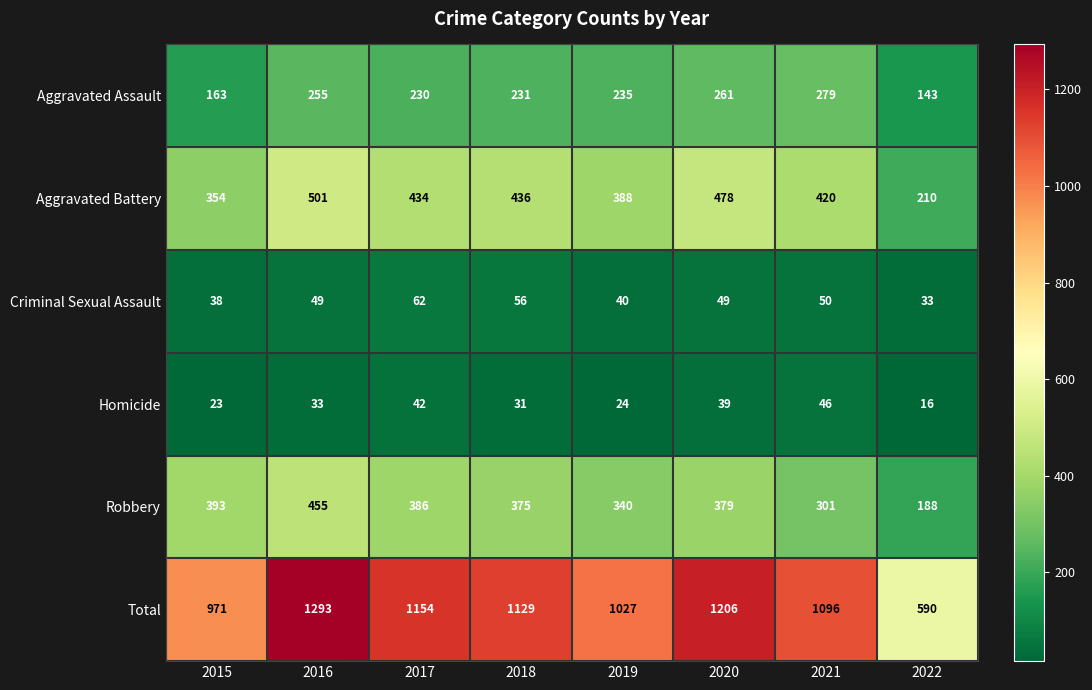

What is the spread (max minus min) of values at 2017?

1112